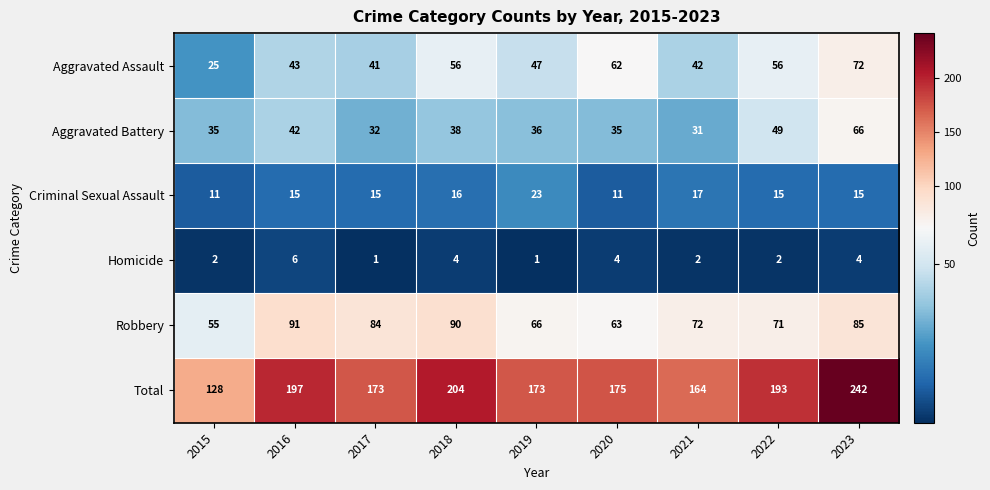

The value of Total at 2019 is 301. True or false?

False